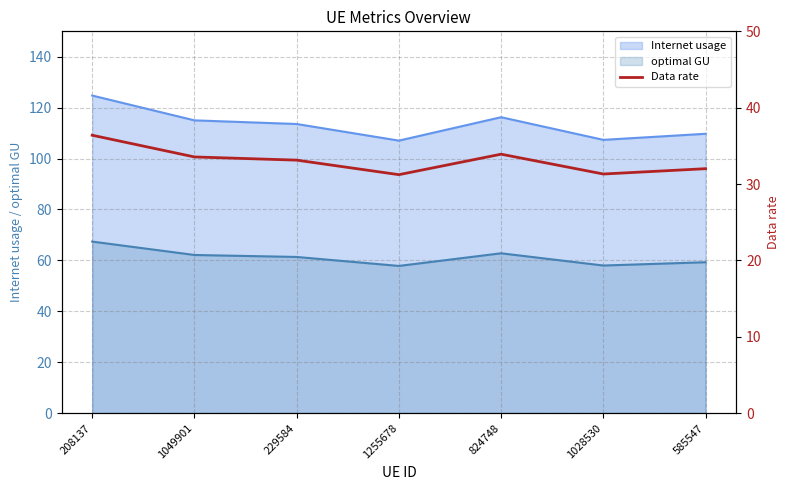

What is the minimum value for optimal GU?

57.8